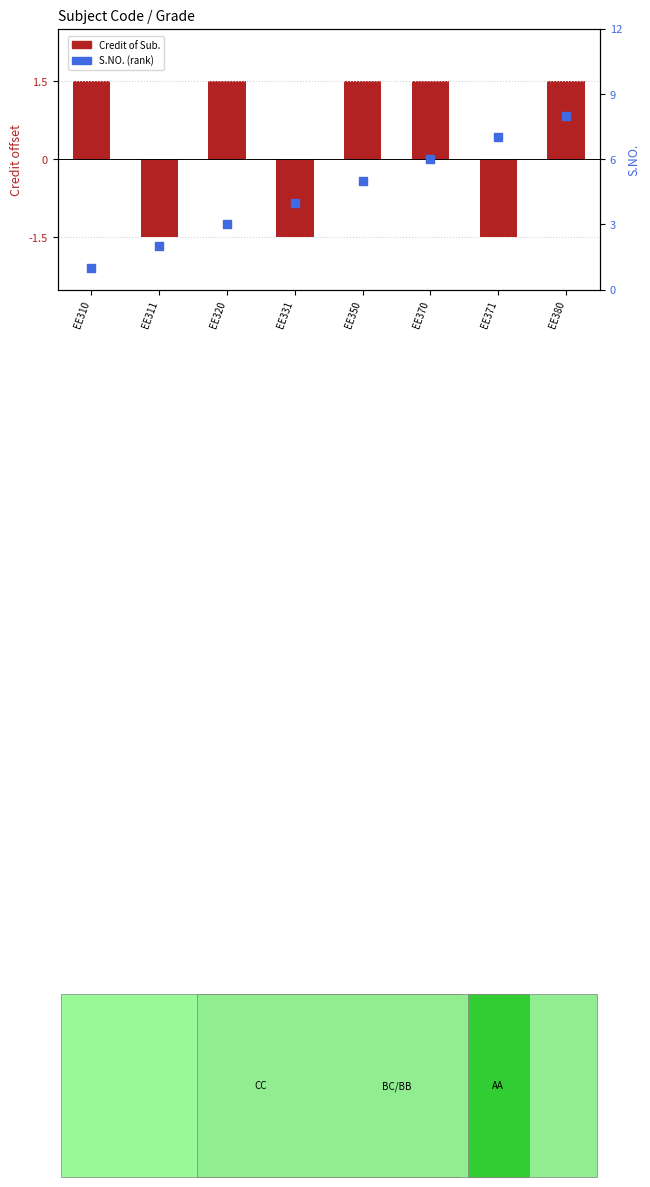

Is the value of S.NO. (rank) at EE380 greater than the value of Credit of Sub. at EE371?

Yes